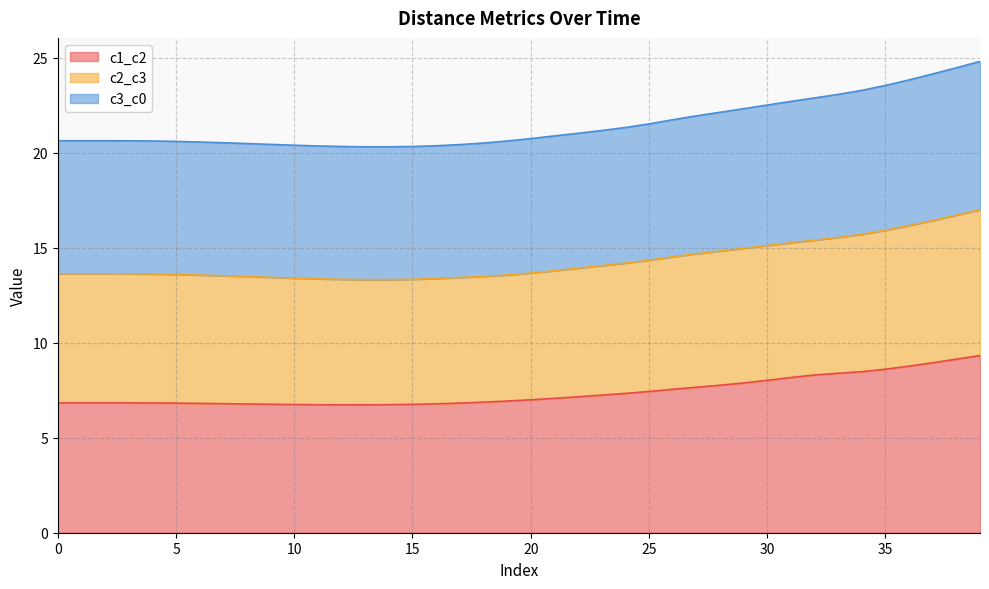

In c3_c0, how many points are lower than both neighbors (excluding endpoints)?

1